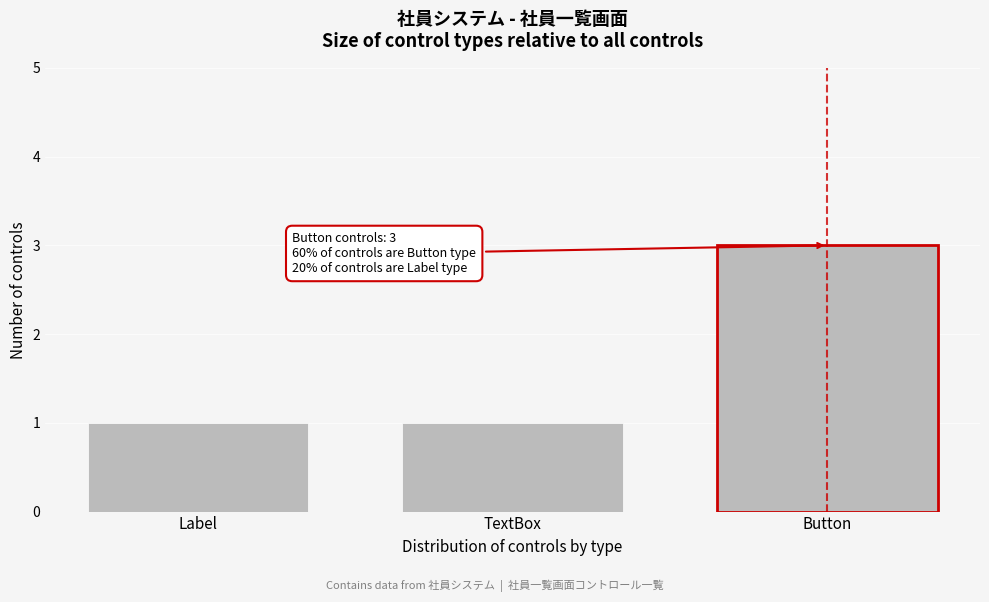

Reading left to right, extract all data points from this chart.

Label=1	TextBox=1	Button=3